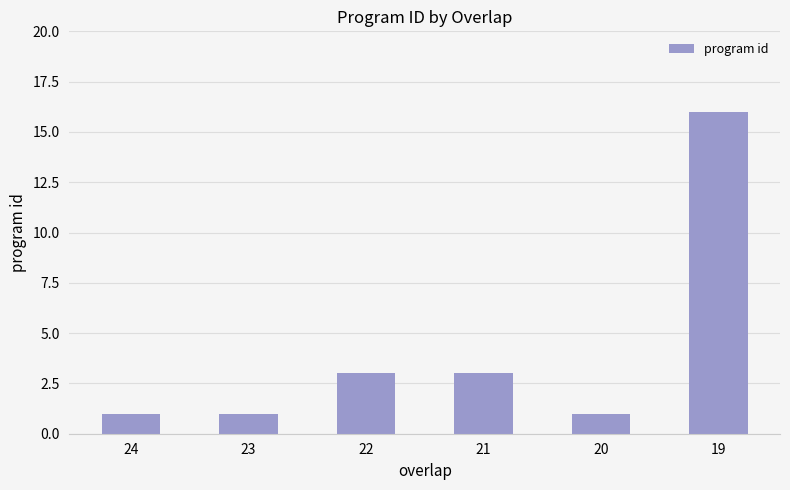

The chart shows a value of 3 at 22. True or false?

True